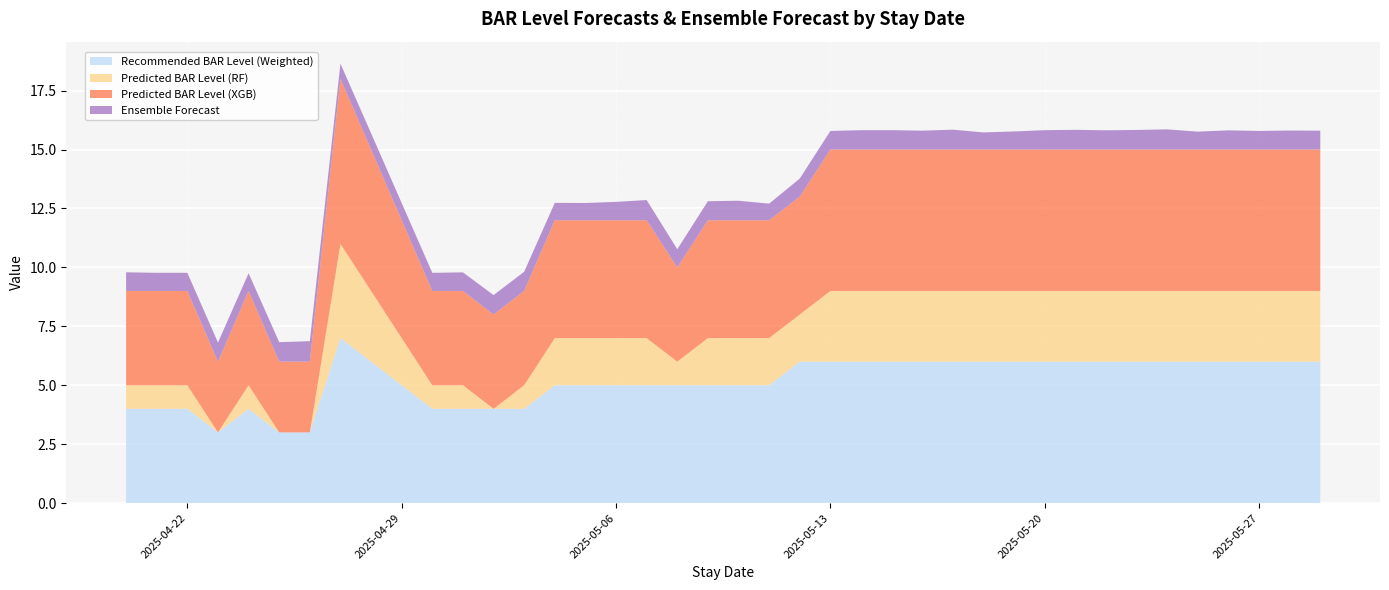

Reading left to right, what are all the values shown in this chart?

Ensemble Forecast: 0.8	0.8	0.8	0.8	0.8	0.8	0.9	0.6	0.7	0.7	0.8	0.8	0.8	0.8	0.7	0.7	0.8	0.9	0.8	0.8	0.8	0.7	0.8	0.8	0.8	0.8	0.8	0.8	0.7	0.8	0.8	0.8	0.8	0.8	0.9	0.8	0.8	0.8	0.8	0.8
Recommended BAR Level (Weighted): 4.0	4.0	4.0	3.0	4.0	3.0	3.0	7.0	6.0	5.0	4.0	4.0	4.0	4.0	5.0	5.0	5.0	5.0	5.0	5.0	5.0	5.0	6.0	6.0	6.0	6.0	6.0	6.0	6.0	6.0	6.0	6.0	6.0	6.0	6.0	6.0	6.0	6.0	6.0	6.0
Predicted BAR Level (RF): 1.0	1.0	1.0	0.0	1.0	0.0	0.0	4.0	3.0	2.0	1.0	1.0	0.0	1.0	2.0	2.0	2.0	2.0	1.0	2.0	2.0	2.0	2.0	3.0	3.0	3.0	3.0	3.0	3.0	3.0	3.0	3.0	3.0	3.0	3.0	3.0	3.0	3.0	3.0	3.0
Predicted BAR Level (XGB): 4.0	4.0	4.0	3.0	4.0	3.0	3.0	7.0	6.0	5.0	4.0	4.0	4.0	4.0	5.0	5.0	5.0	5.0	4.0	5.0	5.0	5.0	5.0	6.0	6.0	6.0	6.0	6.0	6.0	6.0	6.0	6.0	6.0	6.0	6.0	6.0	6.0	6.0	6.0	6.0